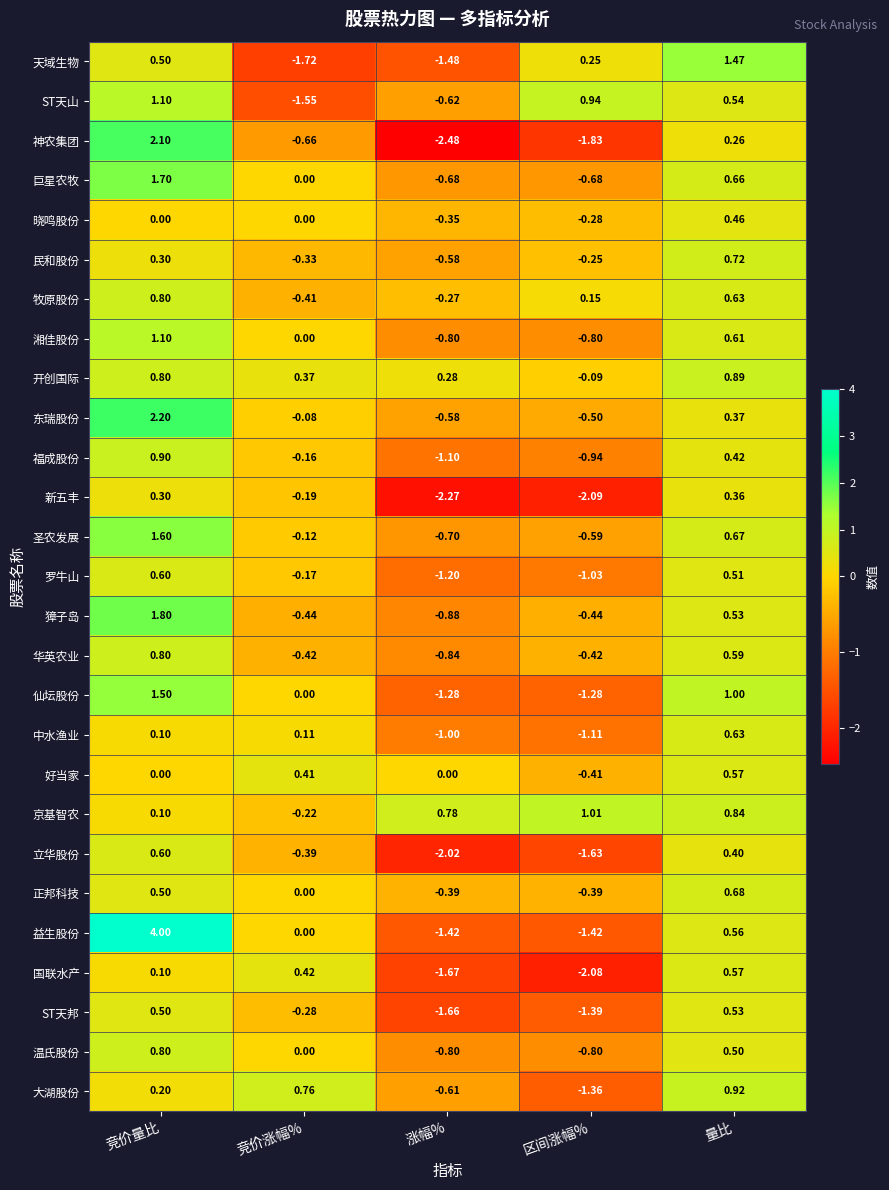

Rank the categories by 东瑞股份 value from lowest to highest.

涨幅%, 区间涨幅%, 竞价涨幅%, 量比, 竞价量比